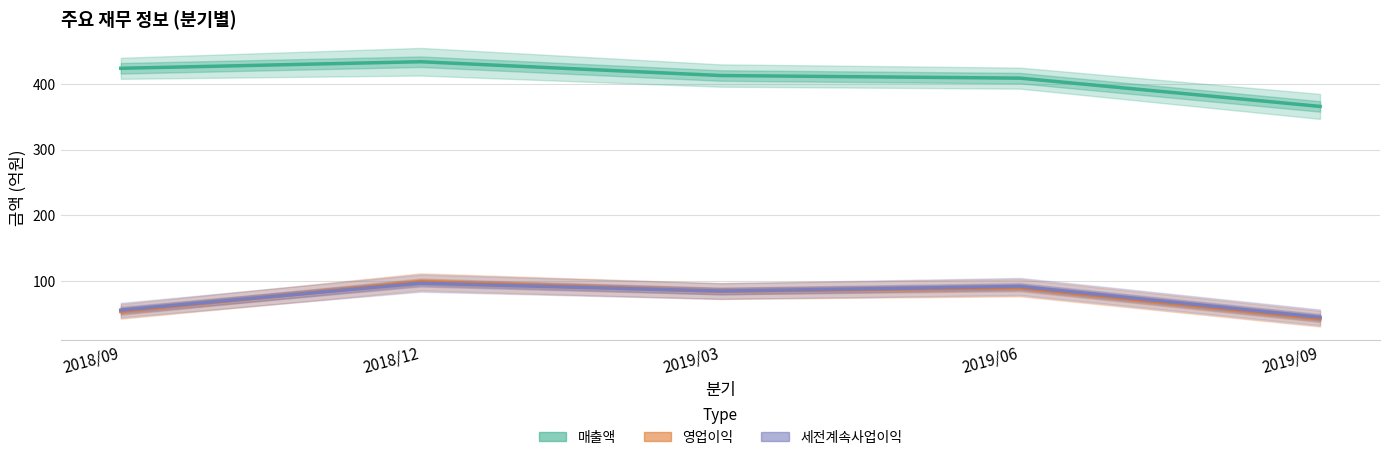

What is the value of the 영업이익 point at the 2nd from the left?

99